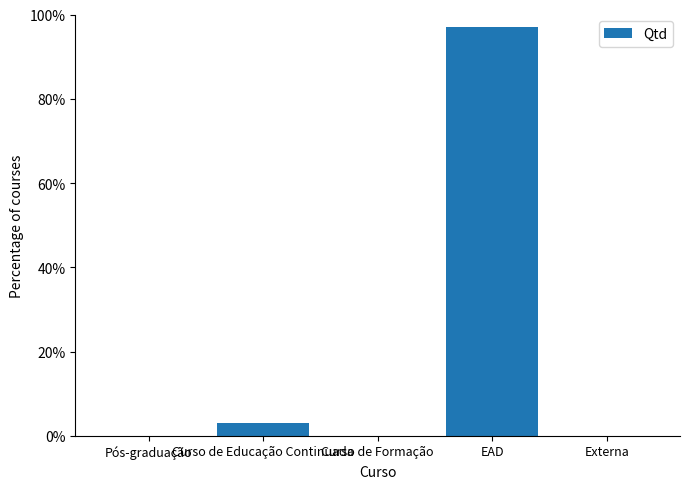

Is it true that the value at Externa is 0.0?

True